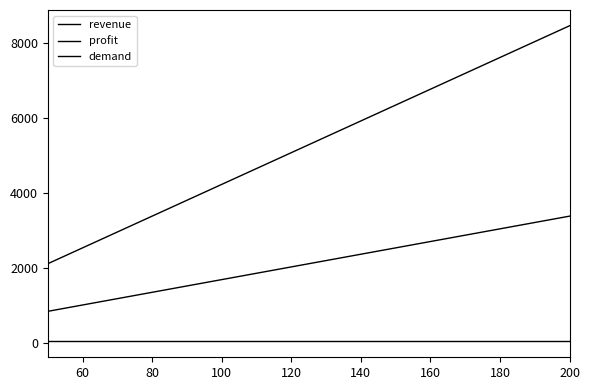

How many lines are shown in the chart?

3